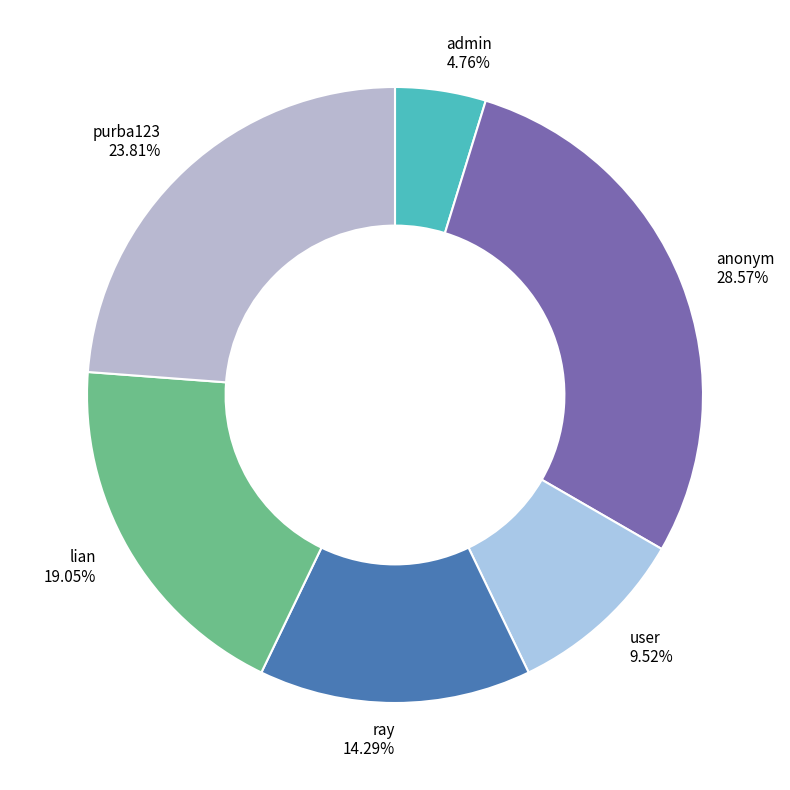

Which slice is the largest?

anonym